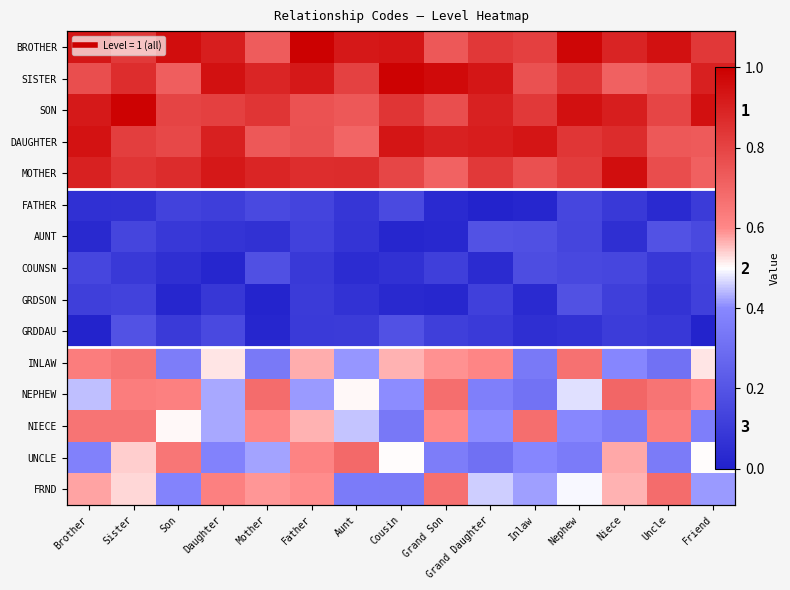

List the labels in order of MOTHER value, largest first.

Niece, Daughter, Brother, Mother, Son, Aunt, Father, Sister, Grand Daughter, Nephew, Cousin, Uncle, Inlaw, Friend, Grand Son